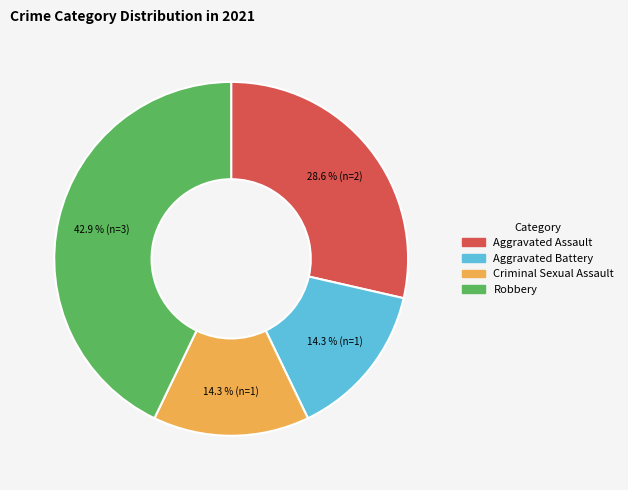

To the nearest percent, what is the difference between the Criminal Sexual Assault and Robbery slice percentages?

29%